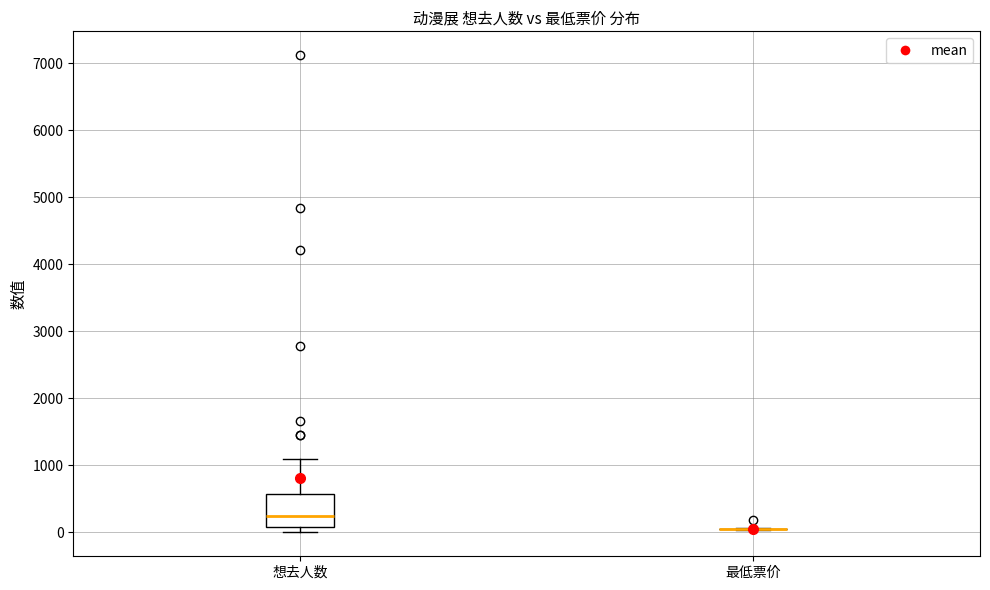

Reading left to right, read every box against the y-axis: the position of its median line, the range the box covers, and the ends of its whiskers. The values are not printed on the chart, so give them approximately, as read against the axis.

想去人数: median 200, box 100 to 600, whiskers 0 to 1100
最低票价: box collapsed to a line at 0, whiskers 0 to 100